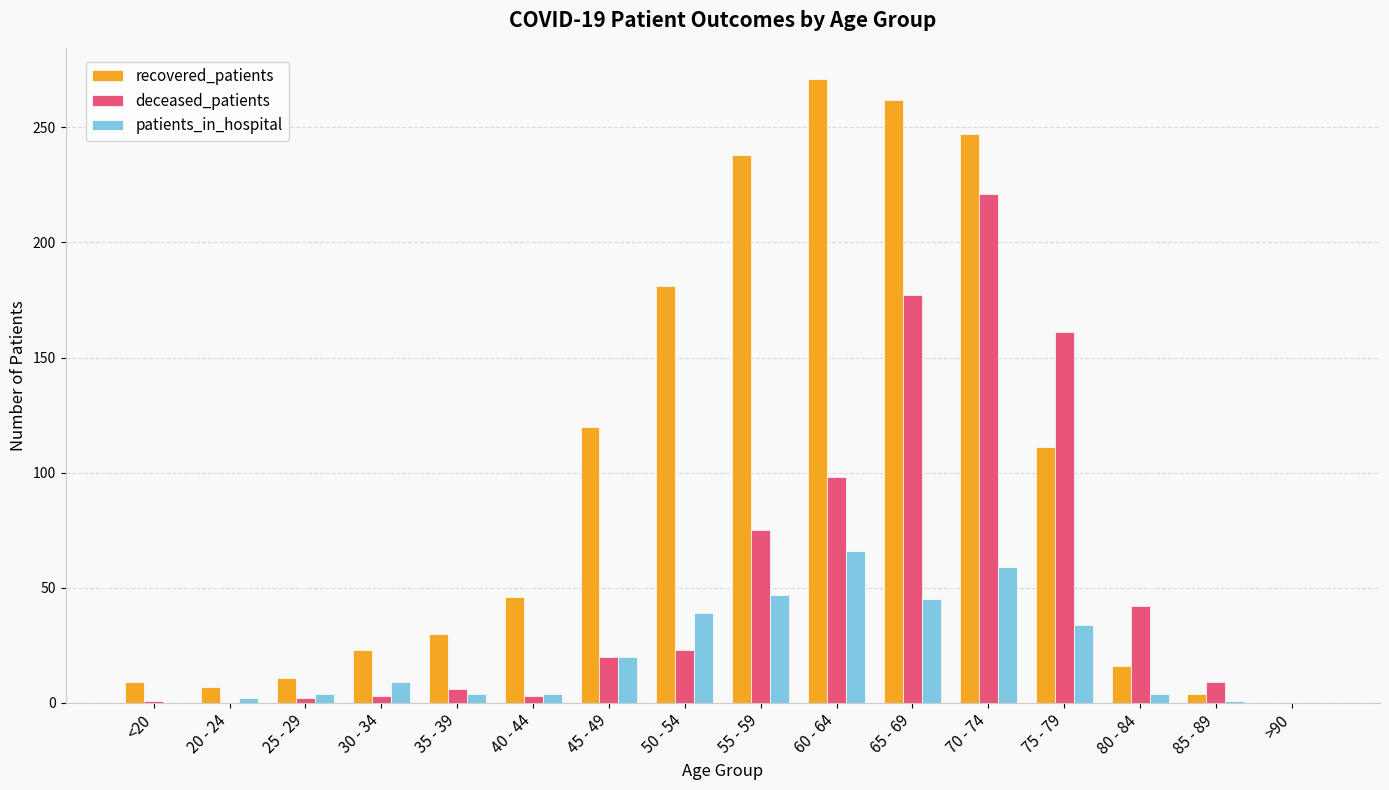

Are the bars grouped side by side (vs. stacked)?

Yes